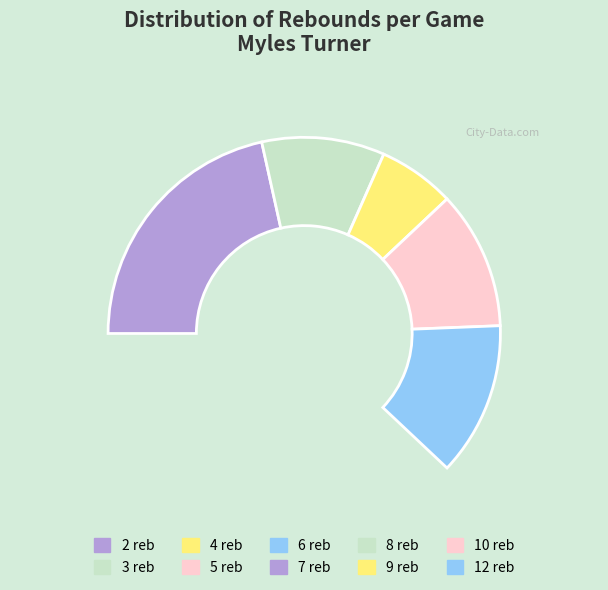

Is 2 the majority of the pie?

No